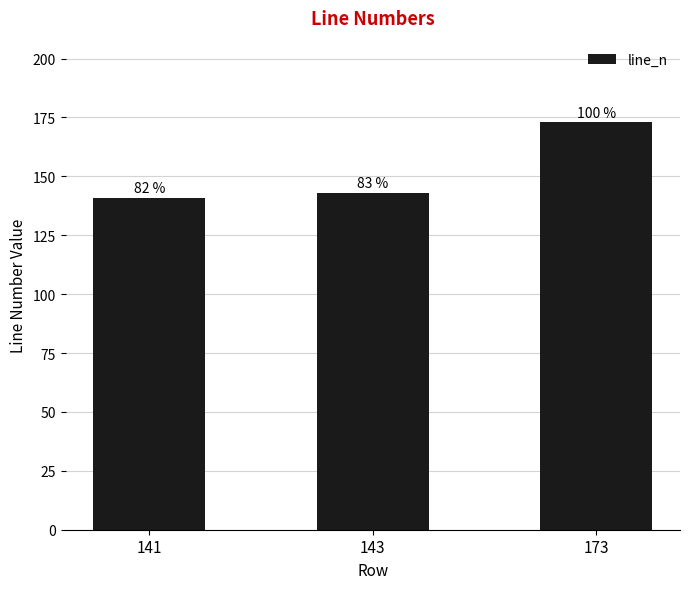

Does the chart contain any negative values?

No